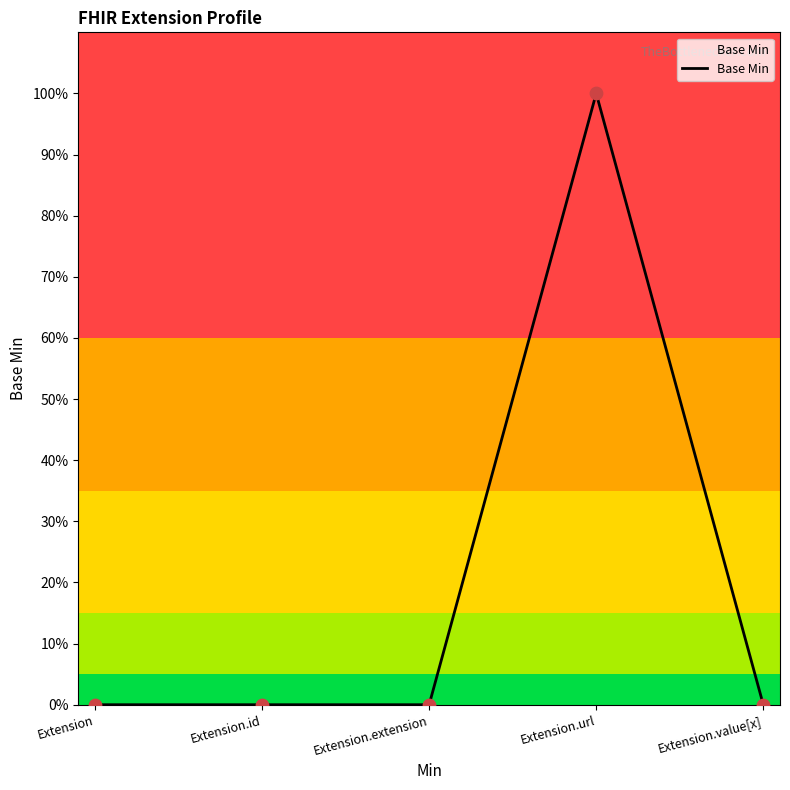

What is the change in value from Extension to Extension.url?

+1